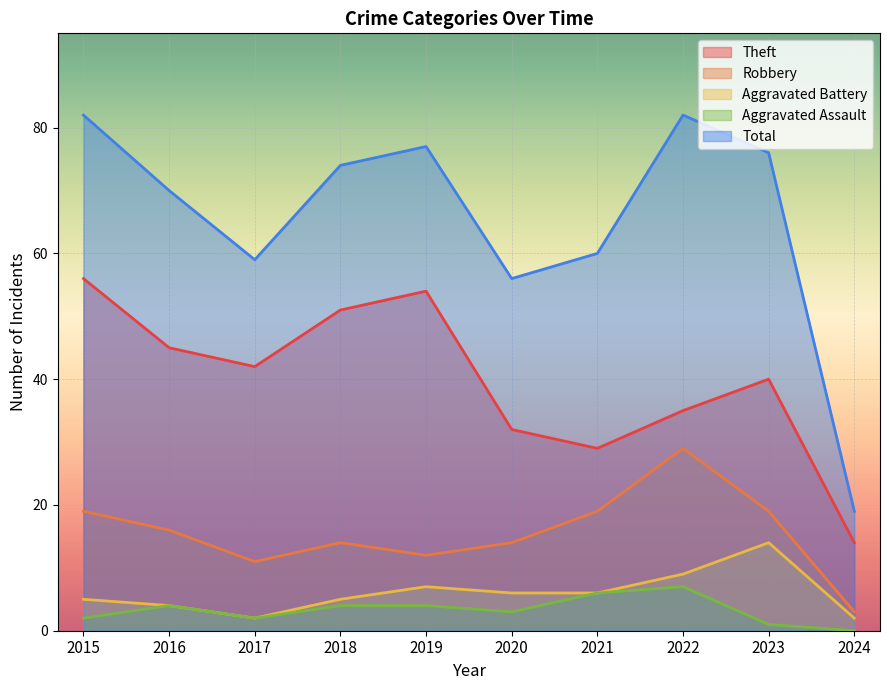

Where is the first local maximum for Aggravated Battery?

2019